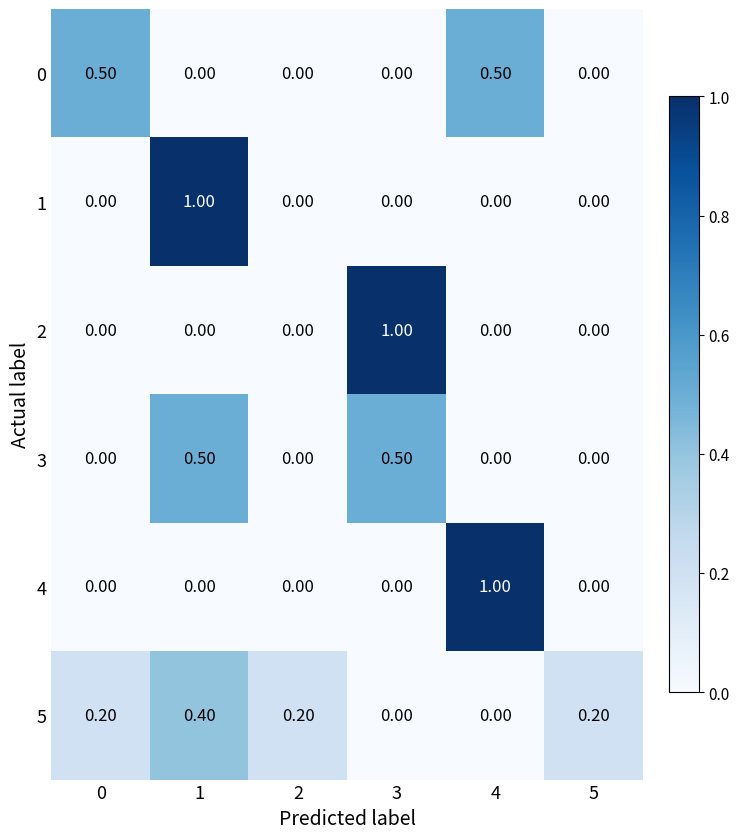

What is the spread (max minus min) of values at 1?

1.0